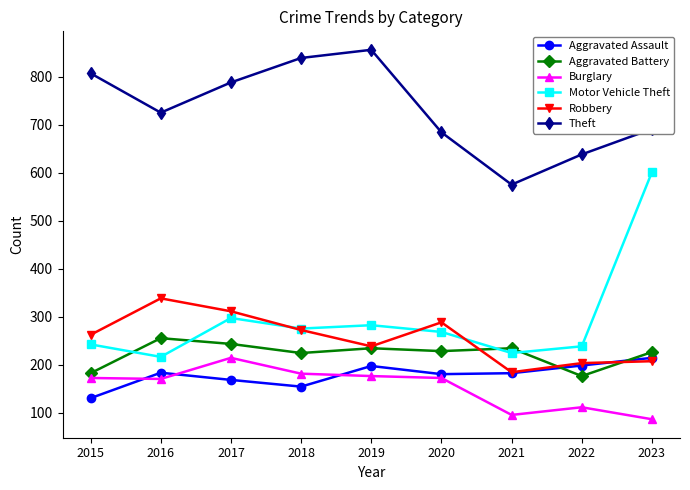

Which series has the largest total across all categories?

Theft